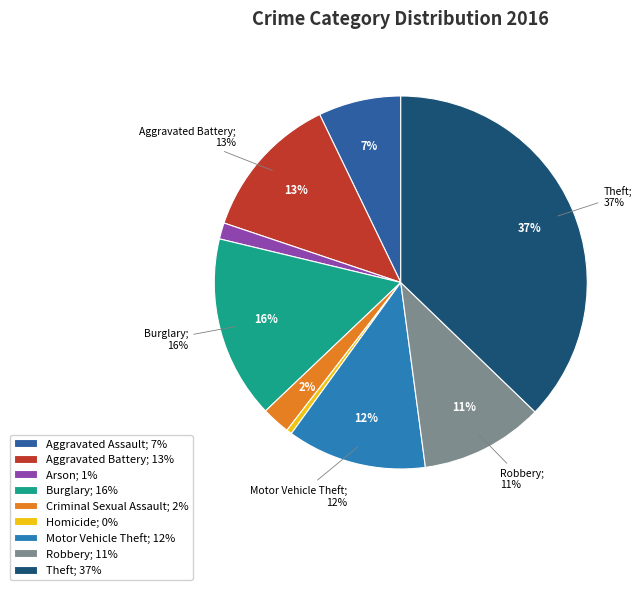

The Theft slice represents 25% of the pie. True or false?

False